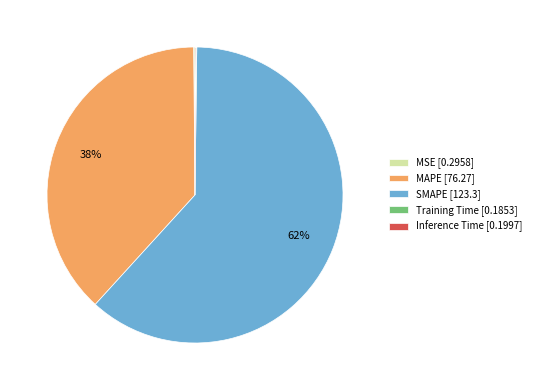

To the nearest percent, what is the average slice percentage?

20%